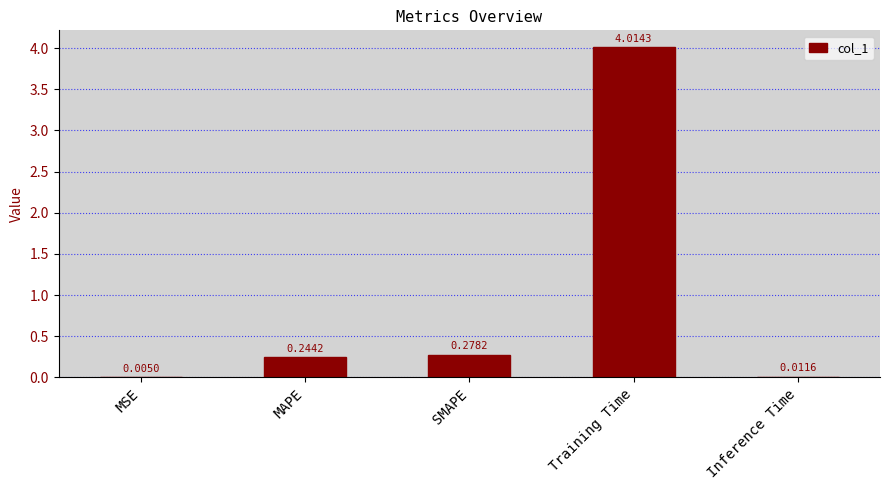

What is the greatest value displayed?

4.0